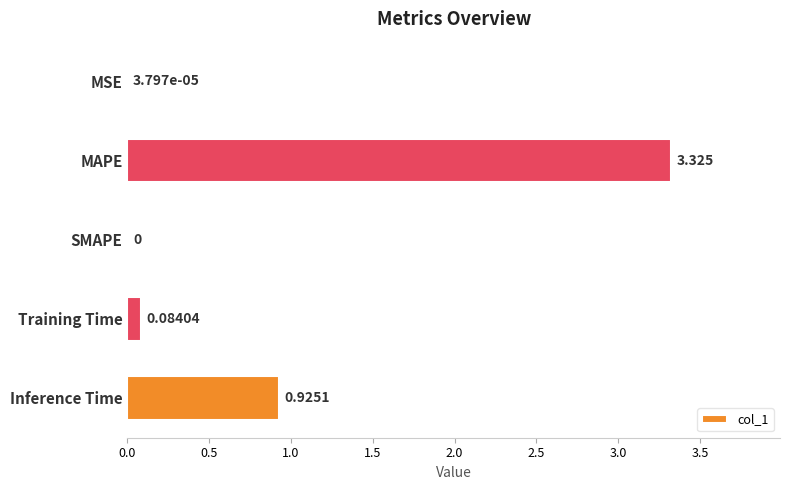

At which category does the chart reach its peak across all series?

MAPE